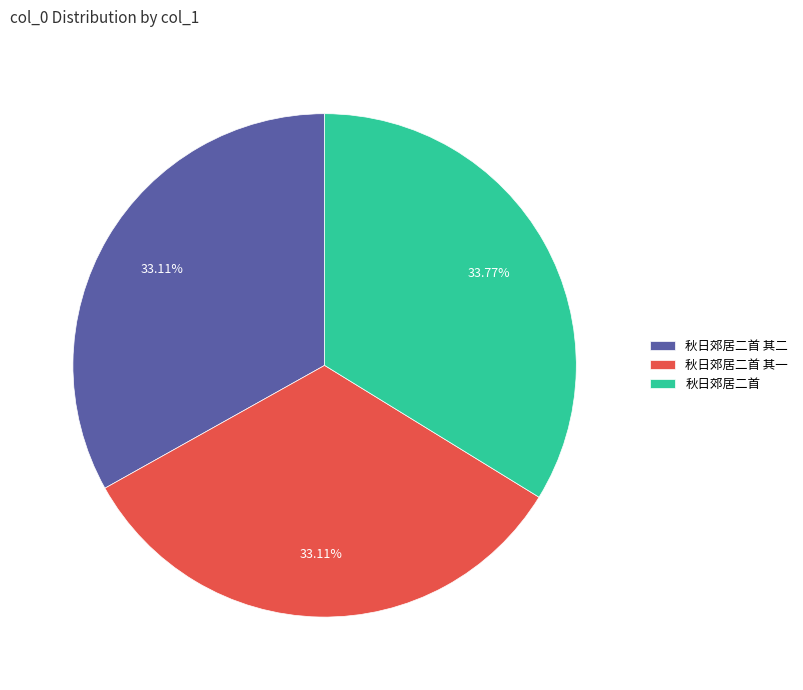

Is 秋日郊居二首 其二 the majority of the pie?

No